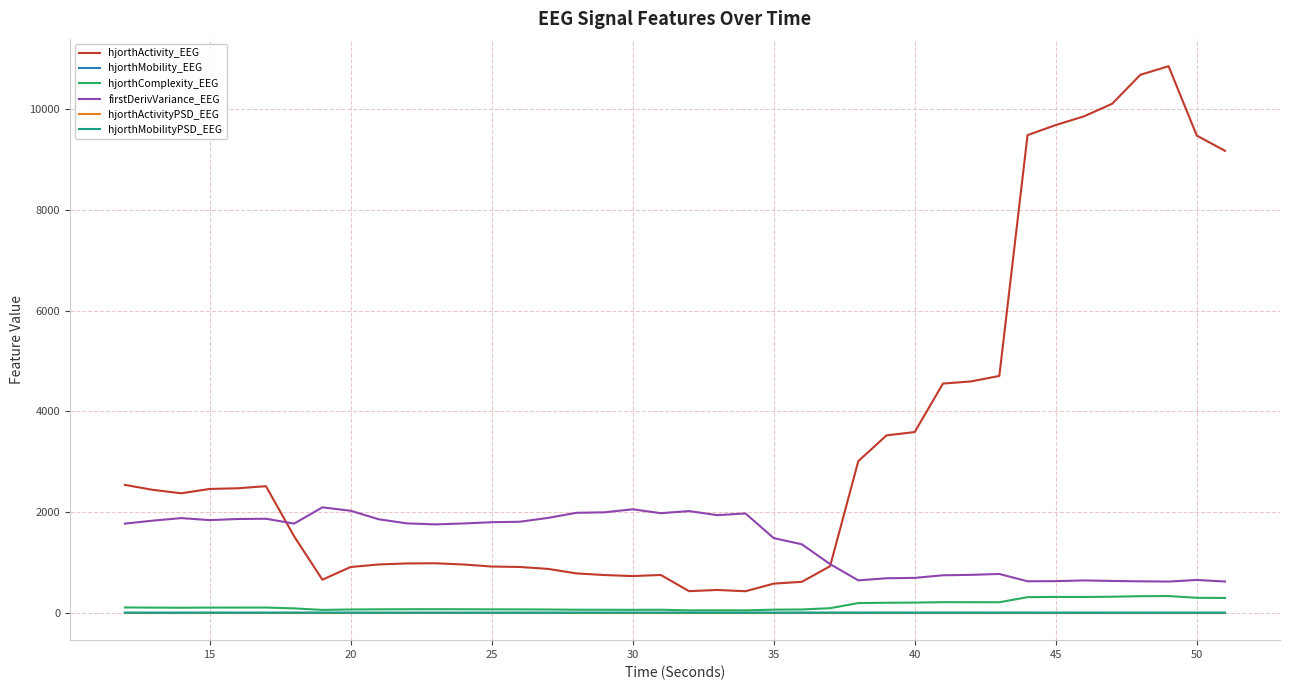

Which series has the largest range (max minus min)?

hjorthActivity_EEG